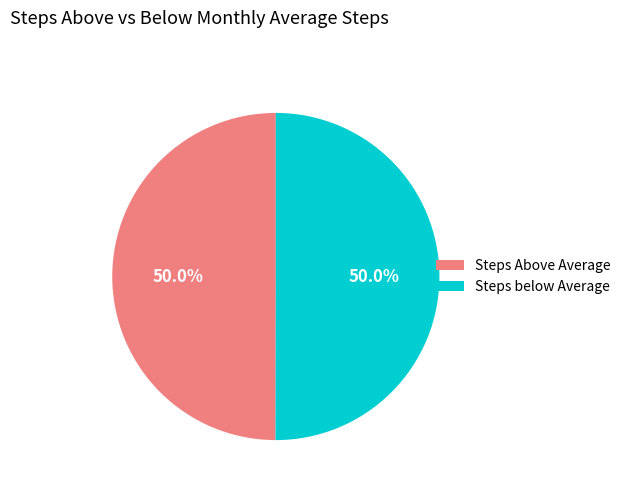

To the nearest percent, what is the average slice percentage?

50%